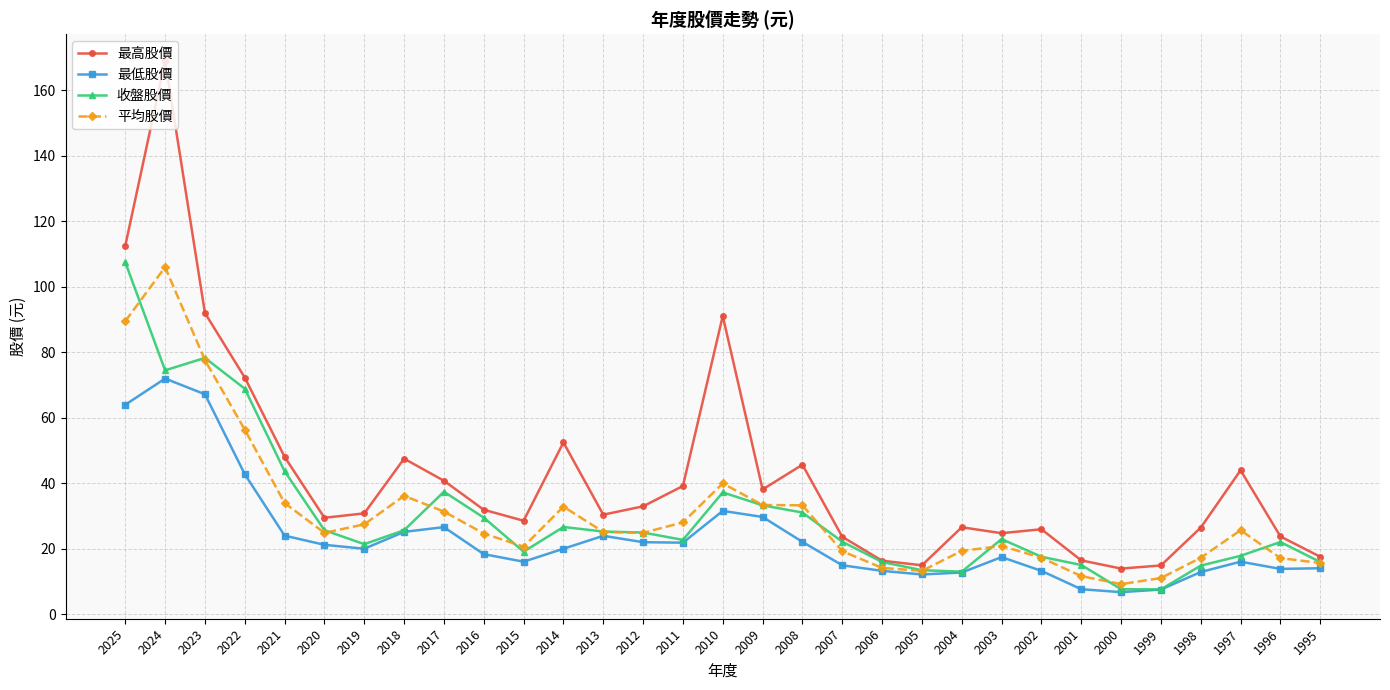

How many data points does each series have?

31